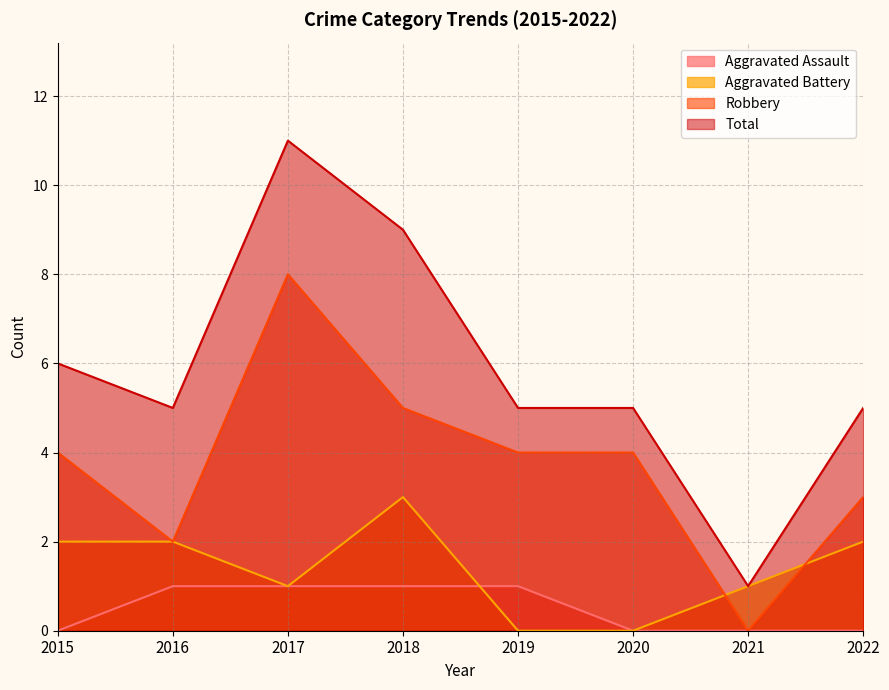

Reading right to left, transcribe all the data shown in this chart.

Aggravated Assault: 0	0	0	1	1	1	1	0
Aggravated Battery: 2	1	0	0	3	1	2	2
Robbery: 3	0	4	4	5	8	2	4
Total: 5	1	5	5	9	11	5	6